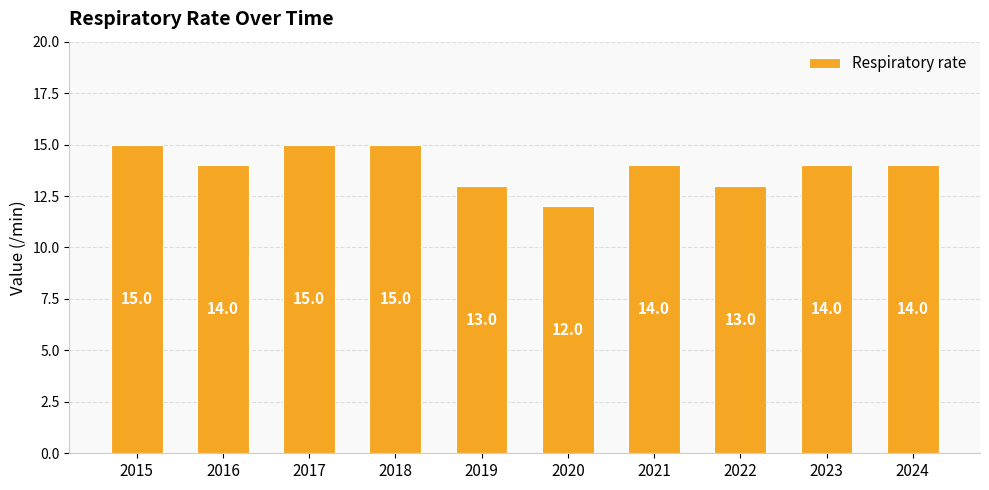

Between 2017 and 2020, which is larger?

2017